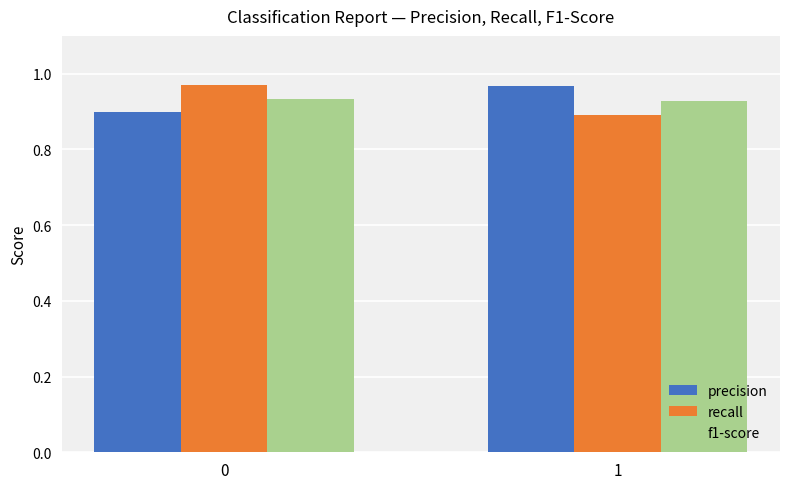

True or false: recall has a value of 0.5 at 0.

False